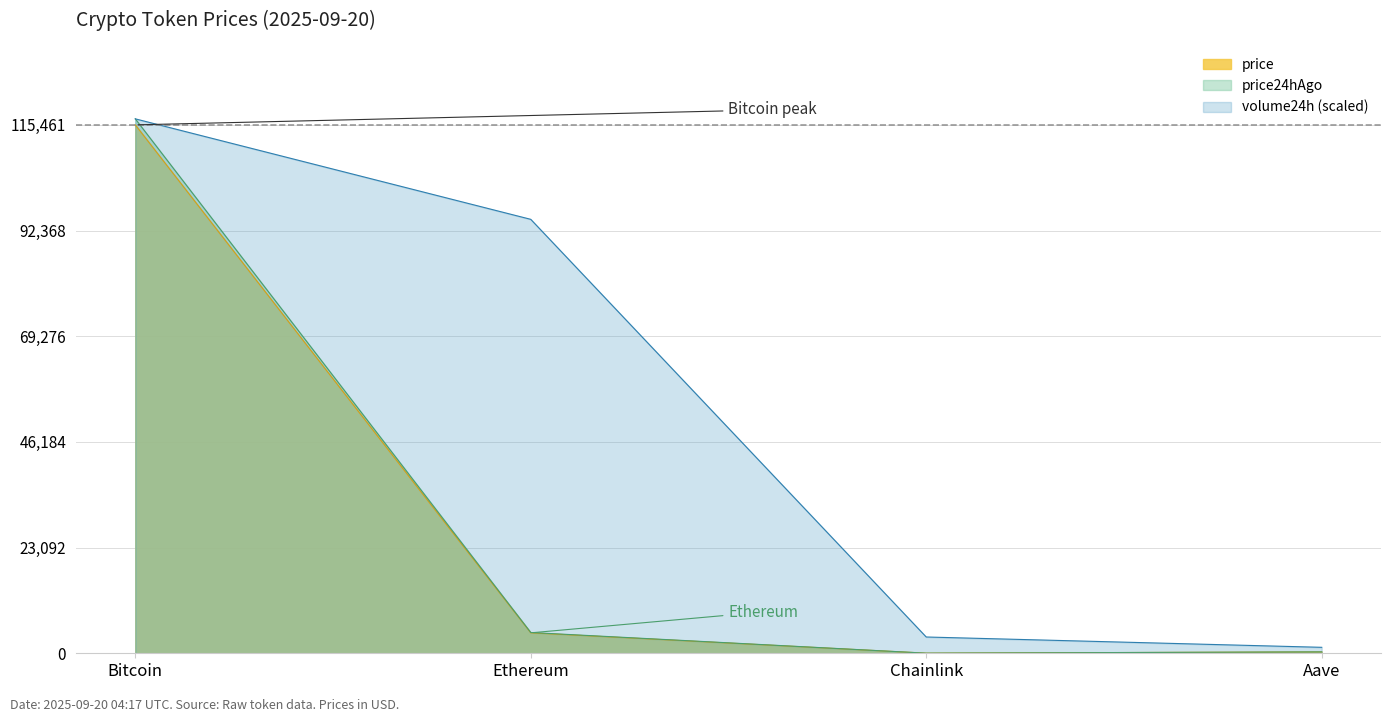

What is the total value across all series at Aave?

1905.5